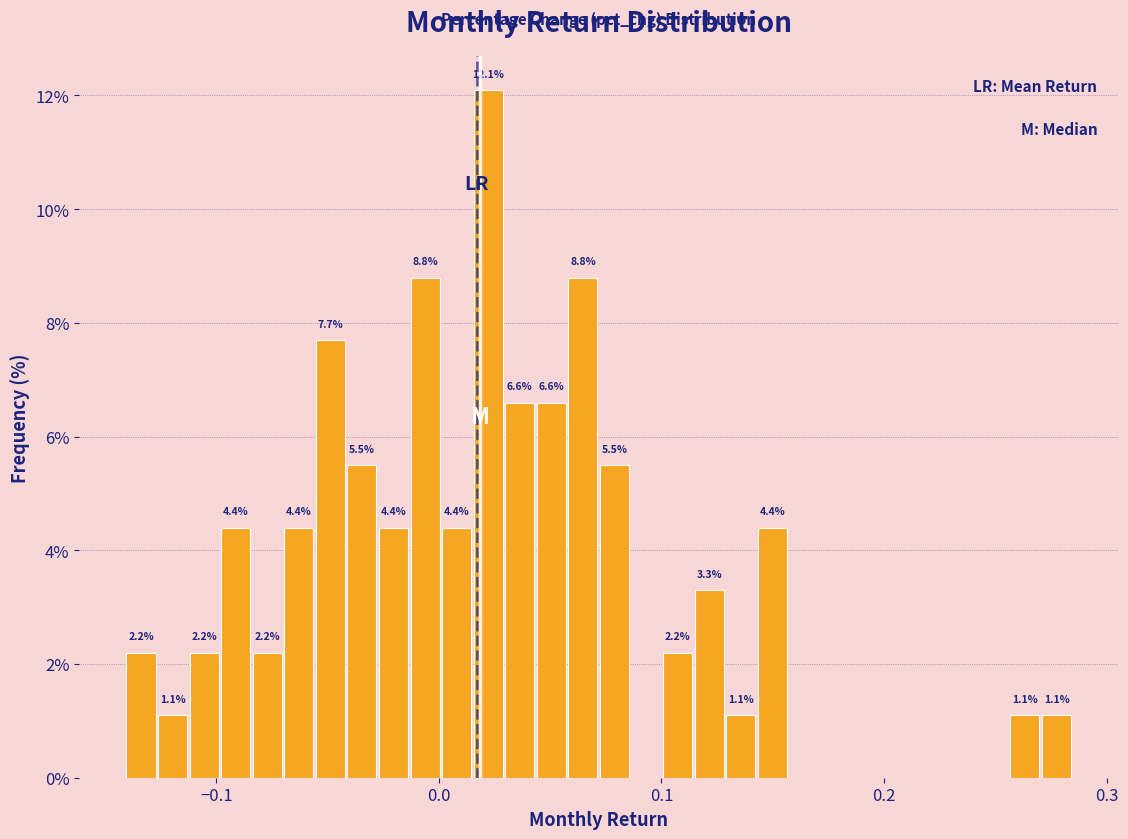

Around what value on the x-axis is the tallest bar? Give the approximate position of its centre, as read against the axis.

0.02